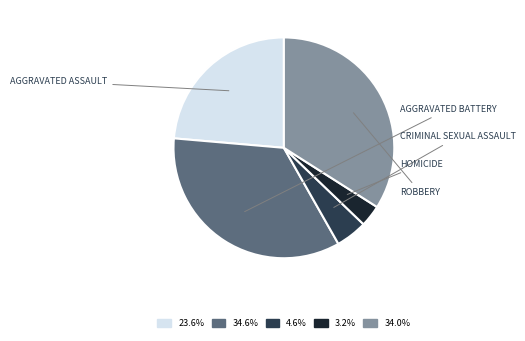

How many segments does this pie chart have?

5